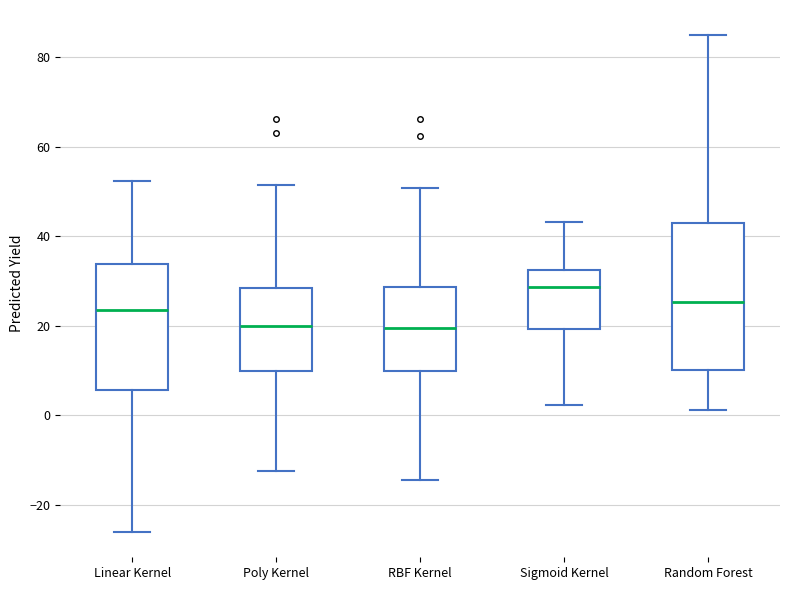

Reading left to right, transcribe this box plot: for each box, give where its median line is, the range the box spans, and where its two whiskers end, as read against the y-axis. The values are not printed on the chart, so give them approximately, as read against the axis.

Linear Kernel: median 24, box 6 to 34, whiskers -26 to 52
Poly Kernel: median 20, box 10 to 28, whiskers -12 to 52
RBF Kernel: median 20, box 10 to 28, whiskers -14 to 50
Sigmoid Kernel: median 28, box 20 to 32, whiskers 2 to 44
Random Forest: median 26, box 10 to 42, whiskers 2 to 86